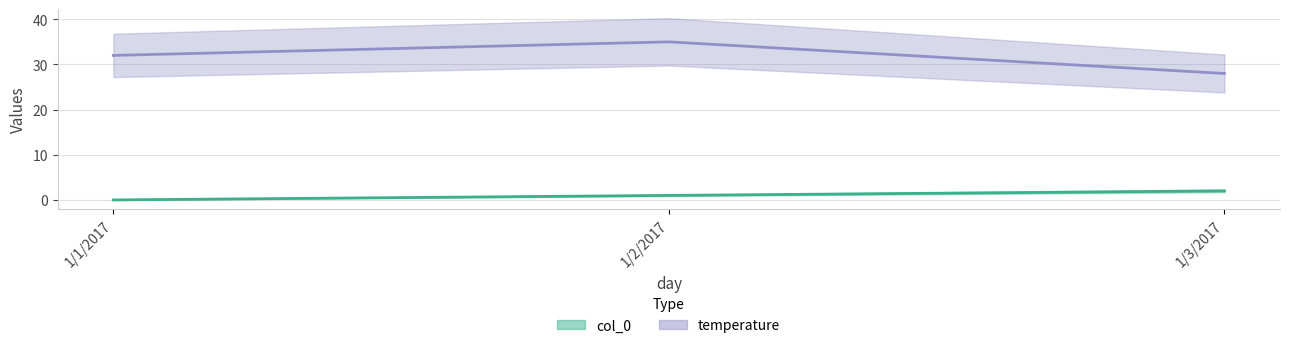

List the labels in order of temperature value, smallest first.

1/3/2017, 1/1/2017, 1/2/2017